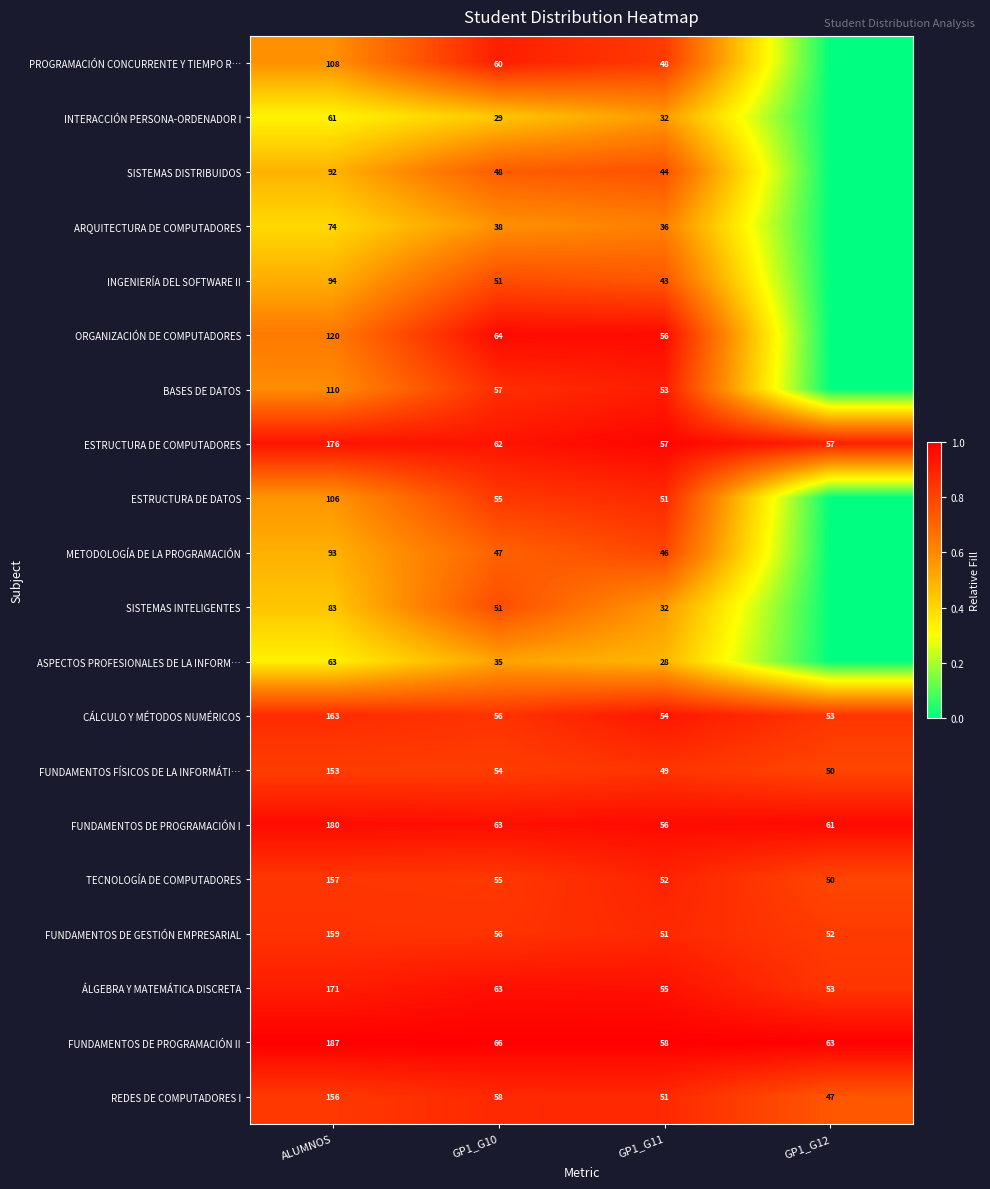

What is the minimum value for FUNDAMENTOS DE PROGRAMACIÓN II?

58